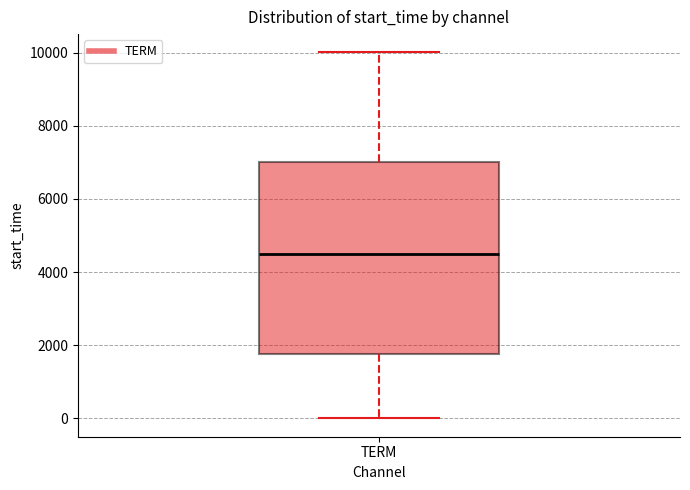

Transcribe this box plot: give where the median line is, the range the box spans, and where the two whiskers end, as read against the y-axis. The values are not printed on the chart, so give them approximately, as read against the axis.

median 4400, box 1800 to 7000, whiskers 0 to 10000